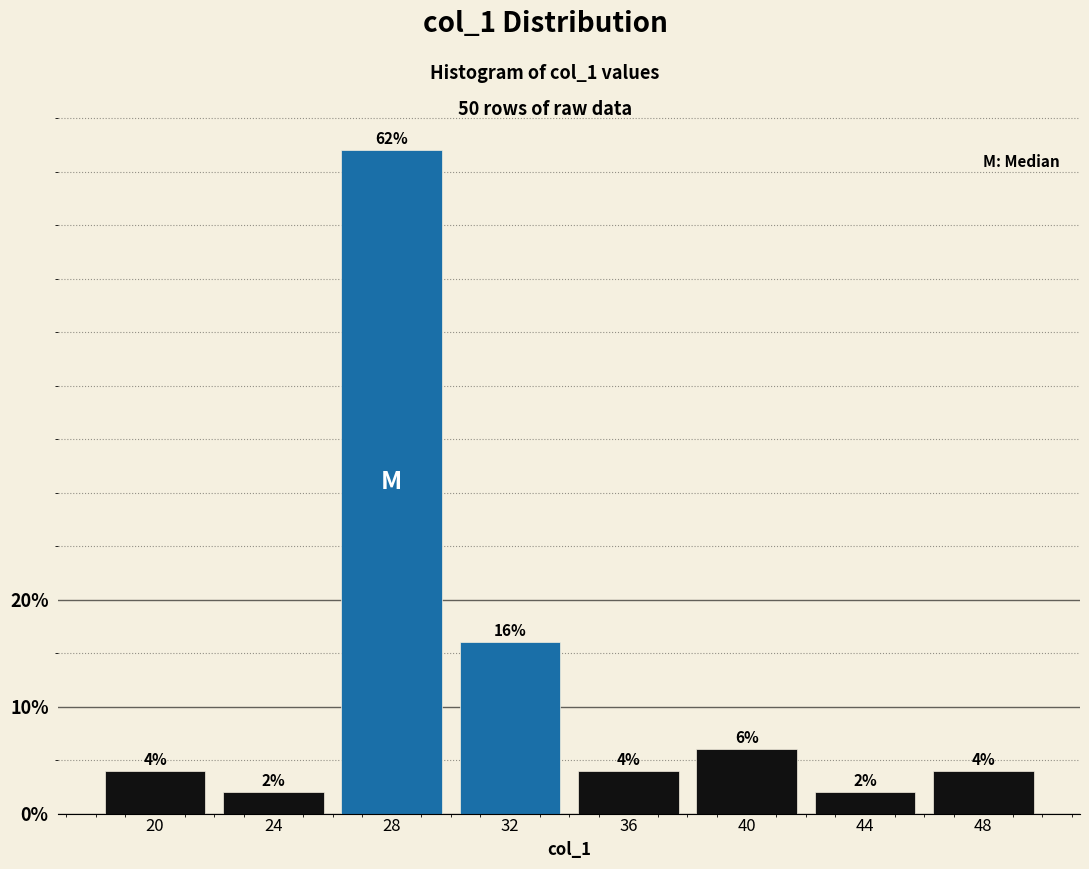

Reading left to right, transcribe this chart: for each bar, give the range it covers on the x-axis and its height.

18 to 22: 4
22 to 26: 2
26 to 30: 62
30 to 34: 16
34 to 38: 4
38 to 42: 6
42 to 46: 2
46 to 50: 4